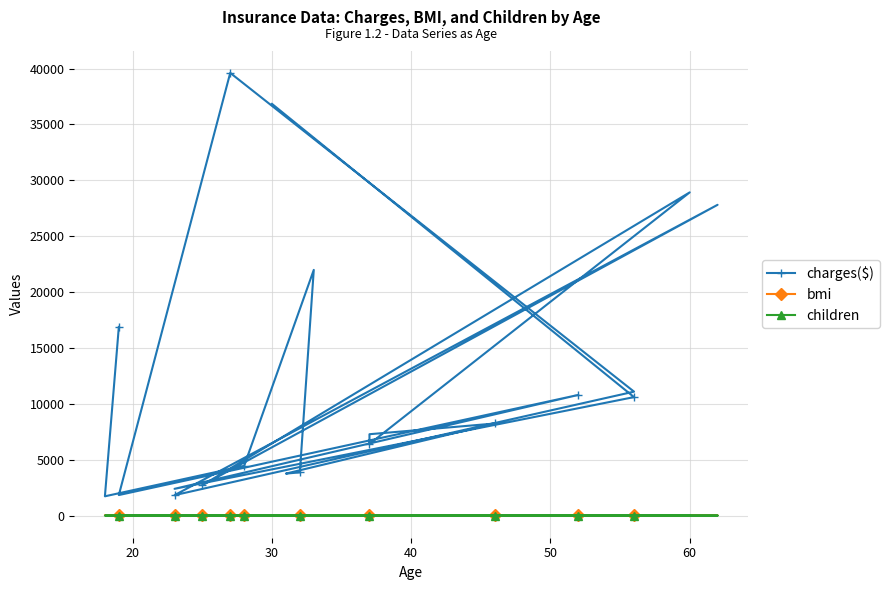

What is the label of the 19th point from the right?

20